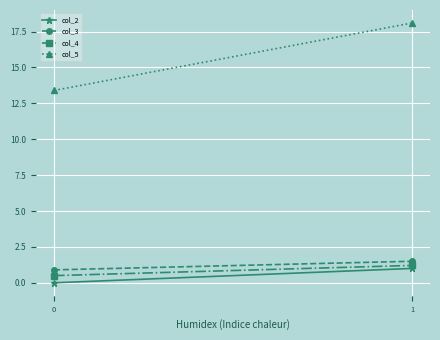

At which category is the sum across all series the highest?

1